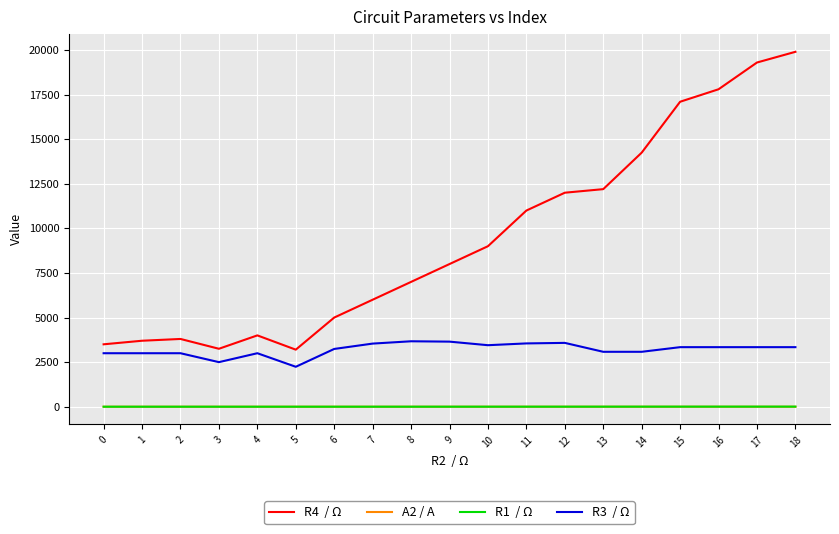

What is the greatest value displayed?

19900.0